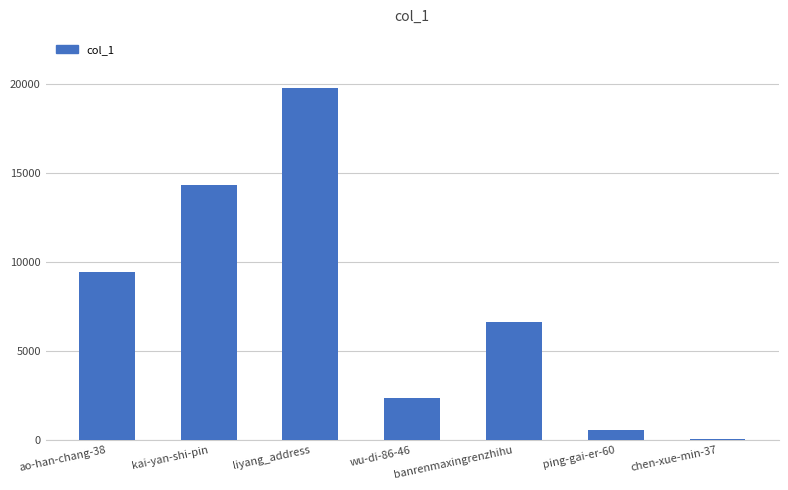

Which label corresponds to the largest value in the chart?

liyang_address